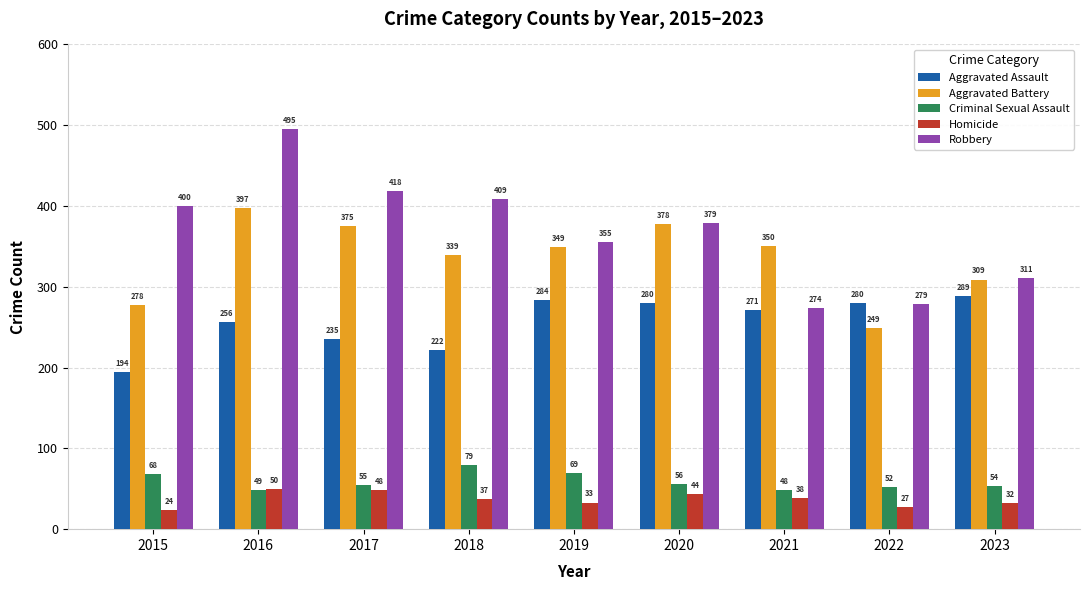

List the series in order of their peak value, lowest first.

Homicide, Criminal Sexual Assault, Aggravated Assault, Aggravated Battery, Robbery